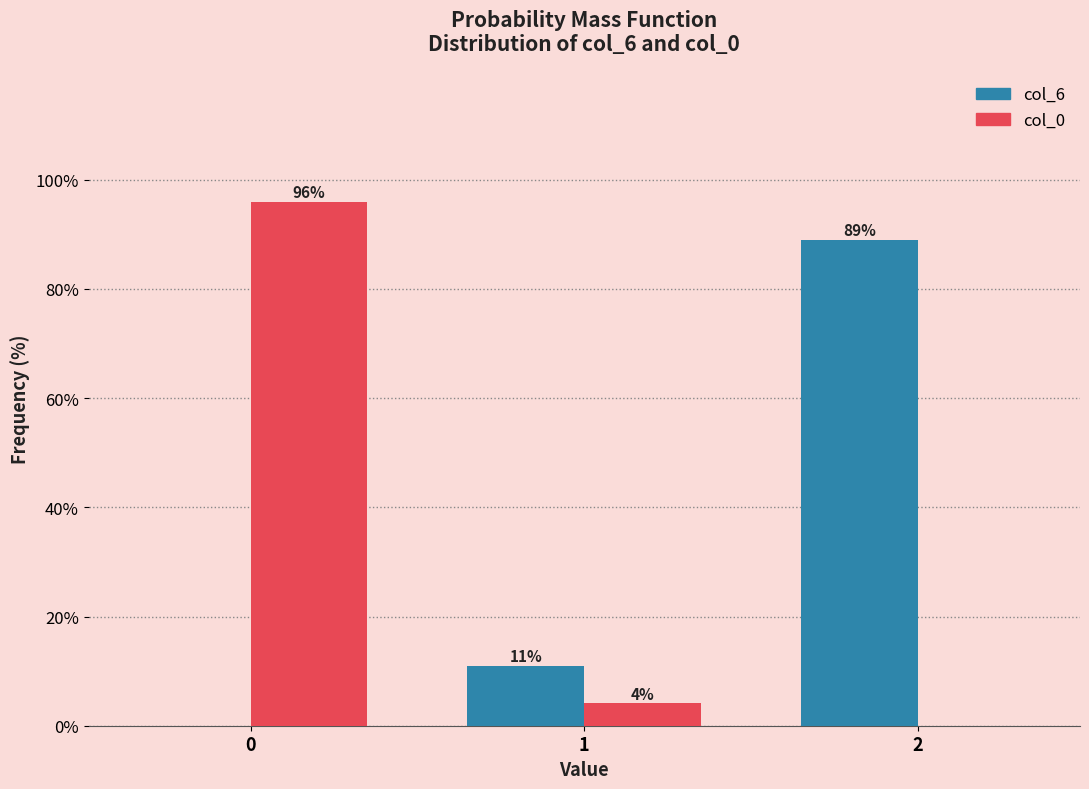

What is the greatest value displayed?

95.9